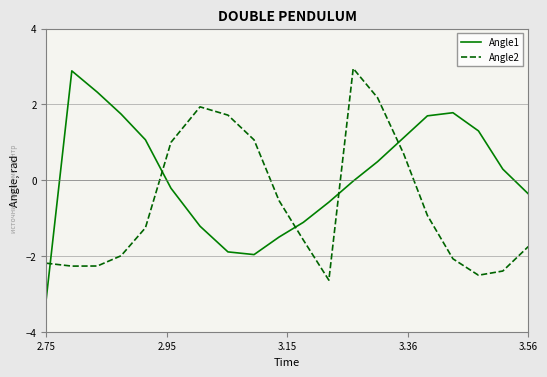

Which series has the largest total across all categories?

Angle1